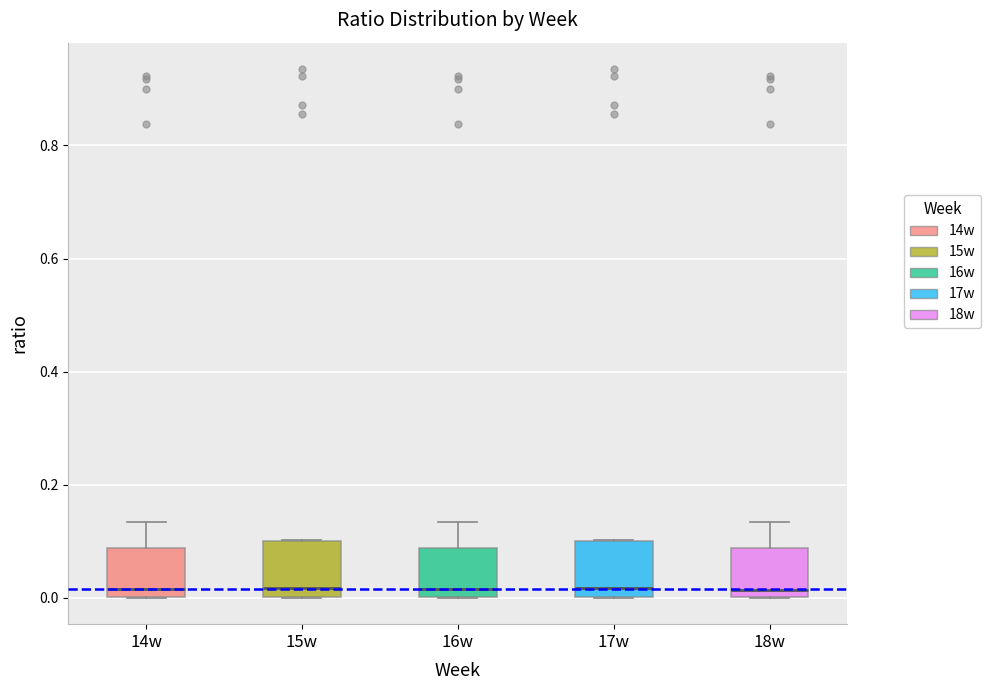

Where is the lower edge of the box for 17w on the y-axis? The values are not printed on the chart, so give them approximately, as read against the axis.

0.00